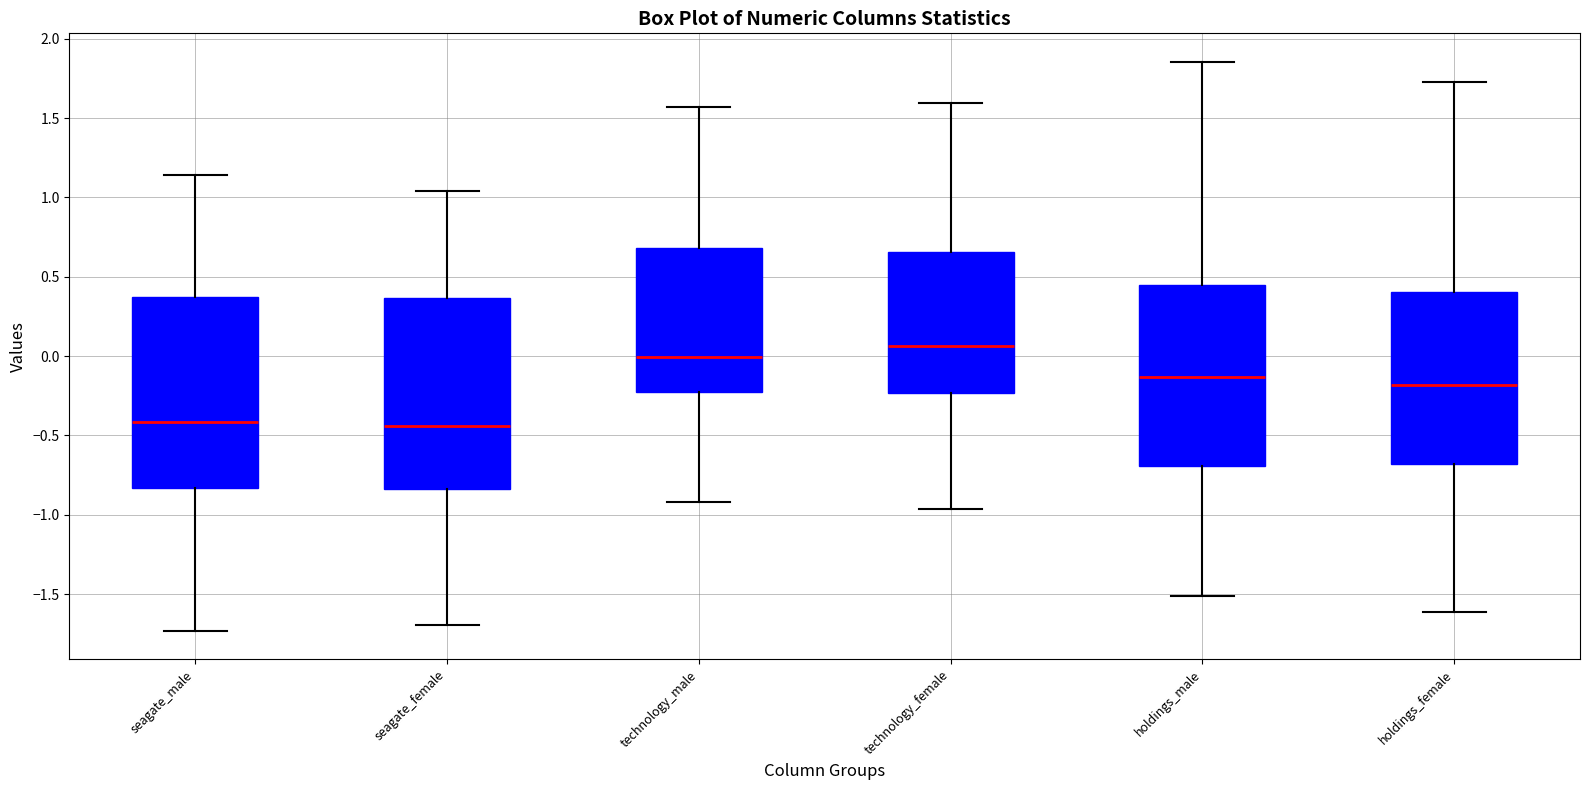

Where does the lower whisker of the box for technology_female end on the y-axis? The values are not printed on the chart, so give them approximately, as read against the axis.

-0.95